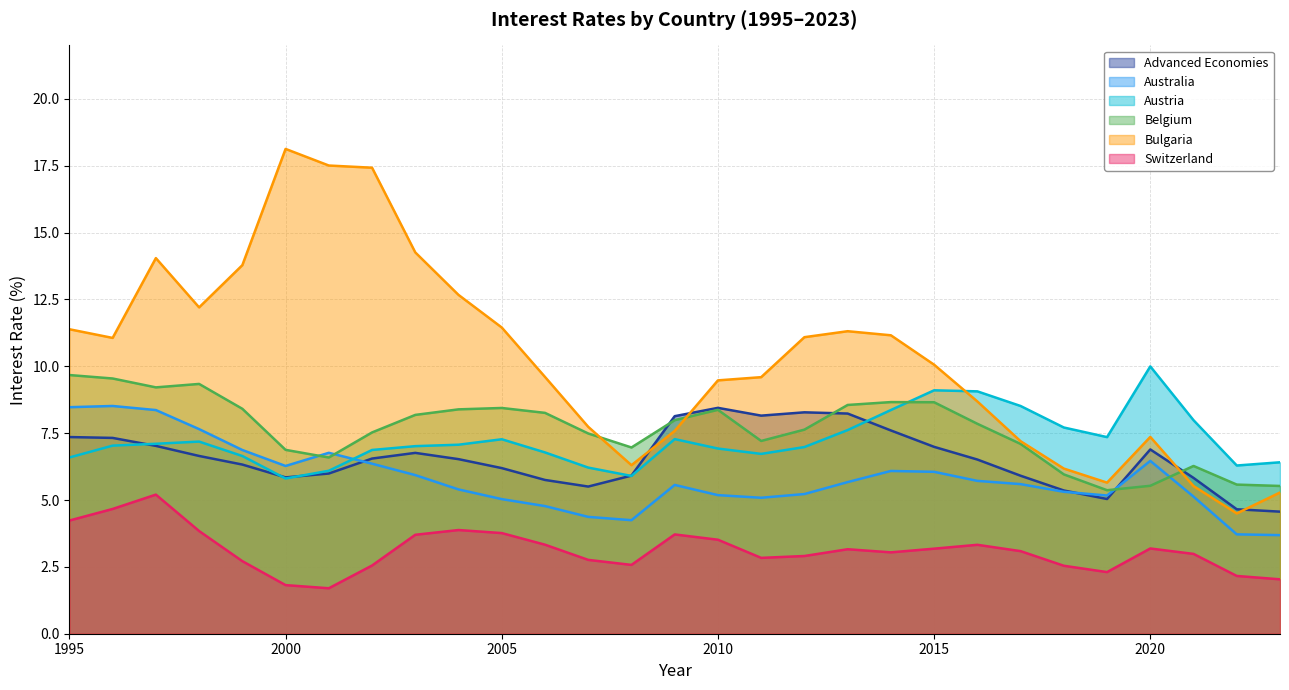

What is the difference between the maximum and minimum values in the Australia series?

4.8